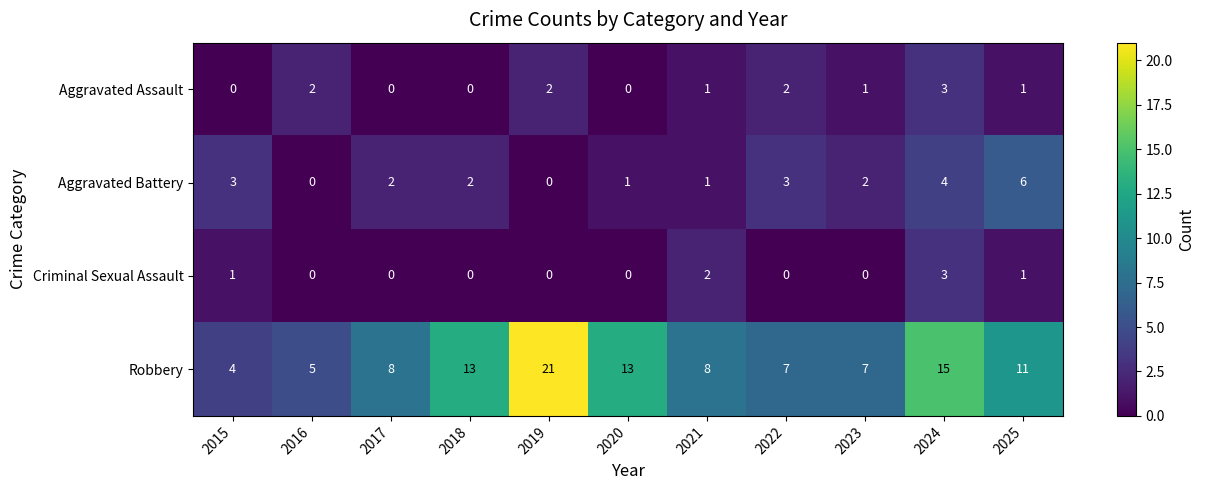

Which category has the lowest value in the Robbery series?

2015